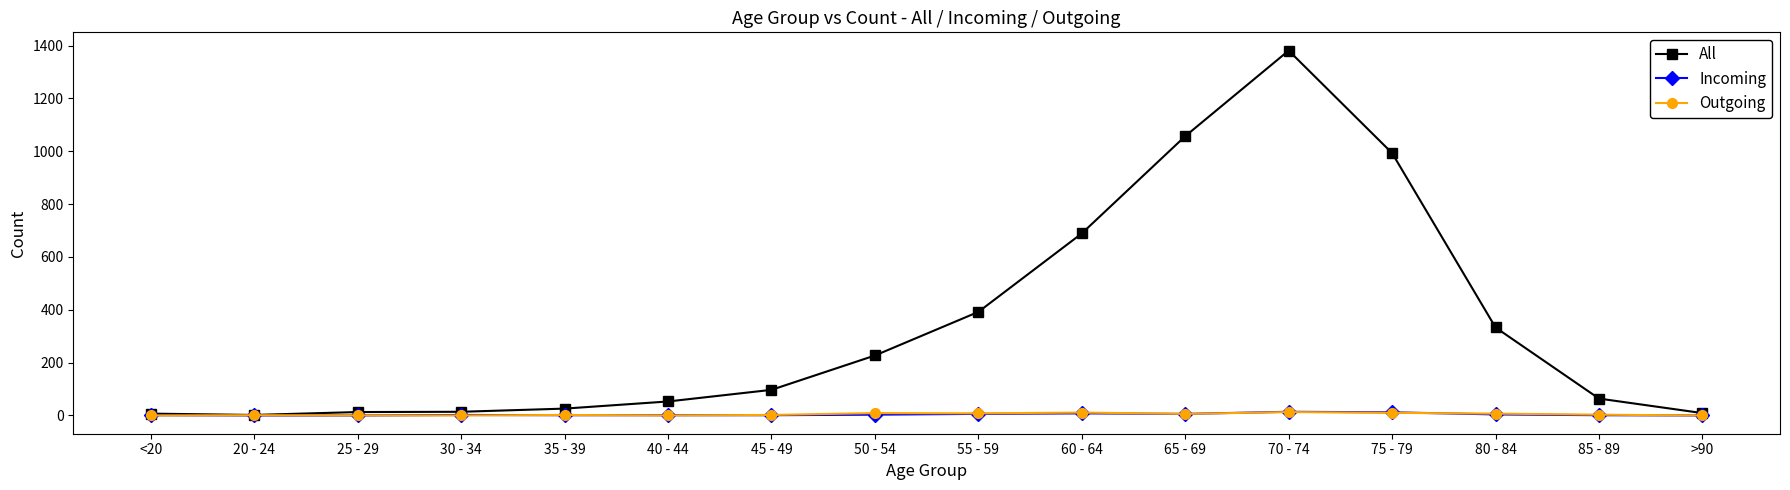

What is the sum of all All values?

5357